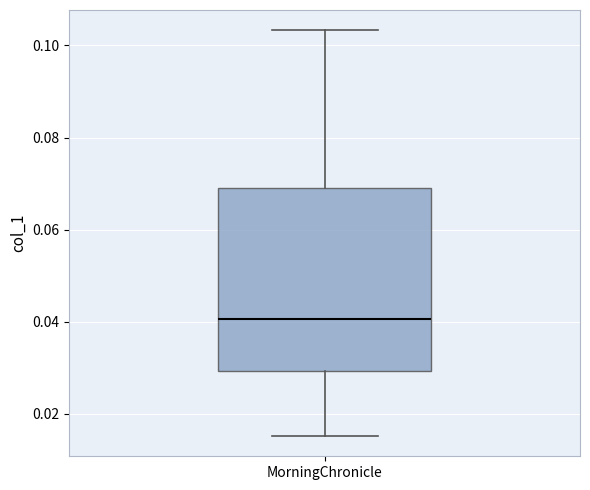

Where is the upper edge of the box for MorningChronicle on the y-axis? The values are not printed on the chart, so give them approximately, as read against the axis.

0.070